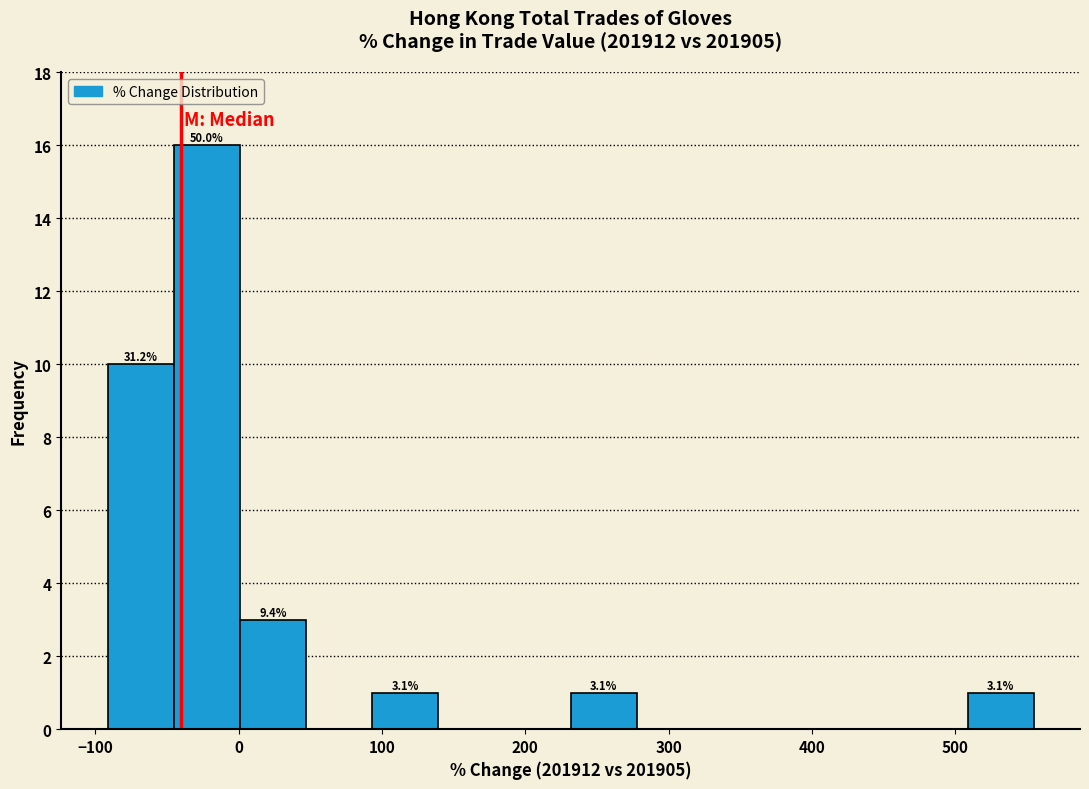

Over which range of the x-axis is the bar tallest?

-50 to 0